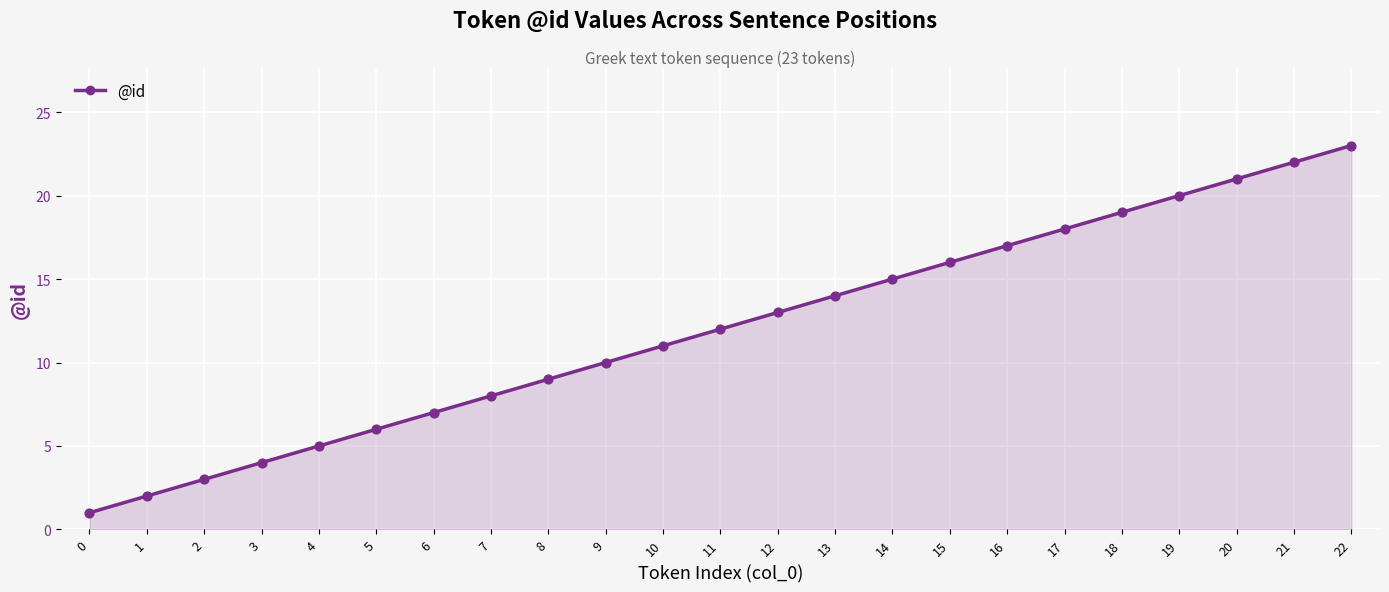

Which has a higher value, 3 or 20?

20